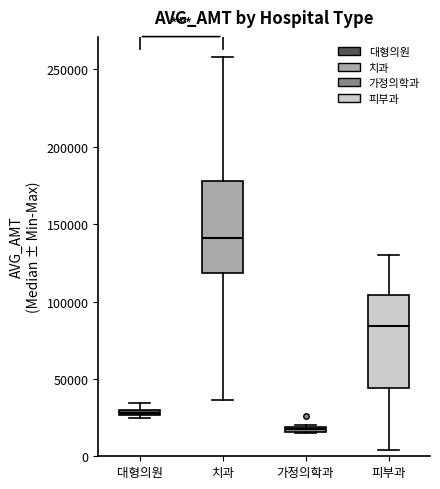

Which box's median line is the highest?

치과